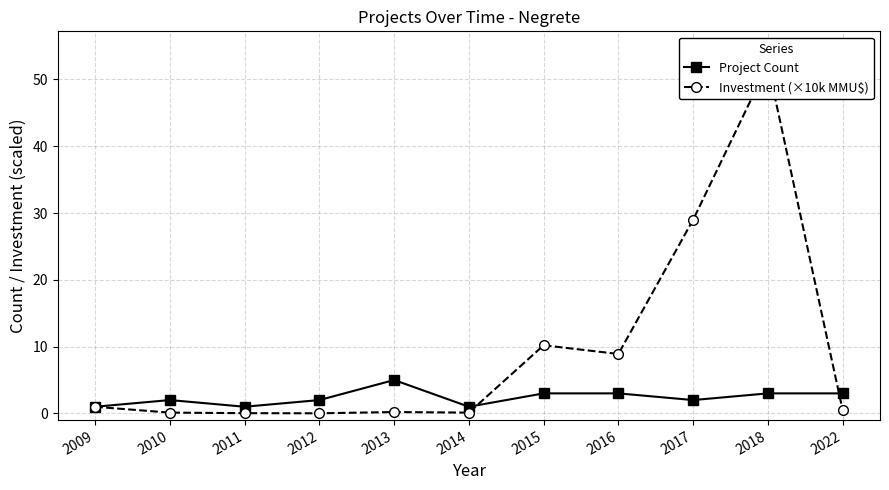

How many categories are shown in the chart?

11